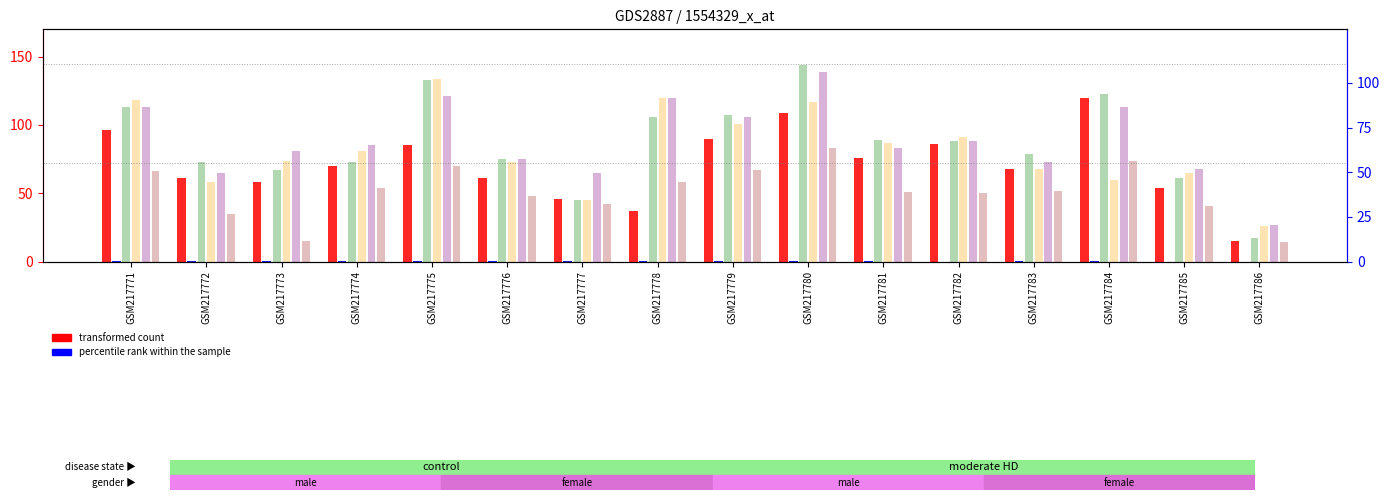

What is the spread (max minus min) of values at GSM217781?

88.8